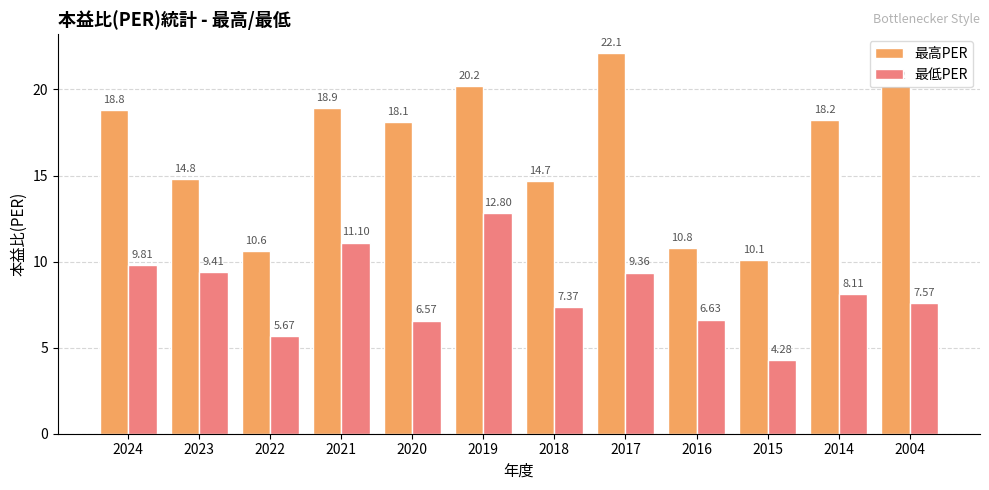

What is the sum of all 最高PER values?

197.5